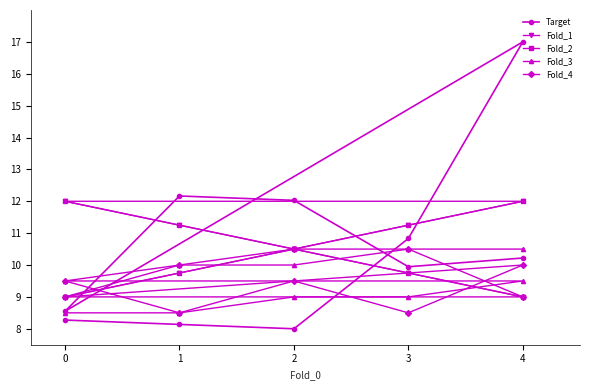

In Fold_4, how many points are higher than both neighbors (excluding endpoints)?

2